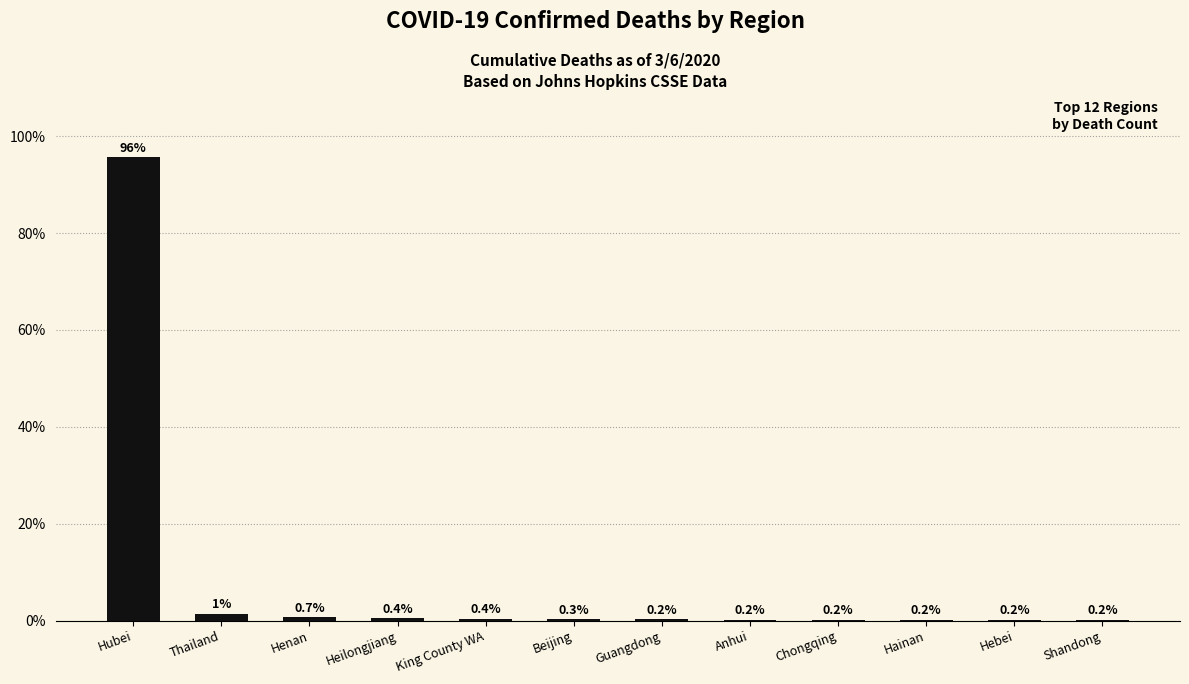

Is it true that the value at Hubei is 95.6?

True